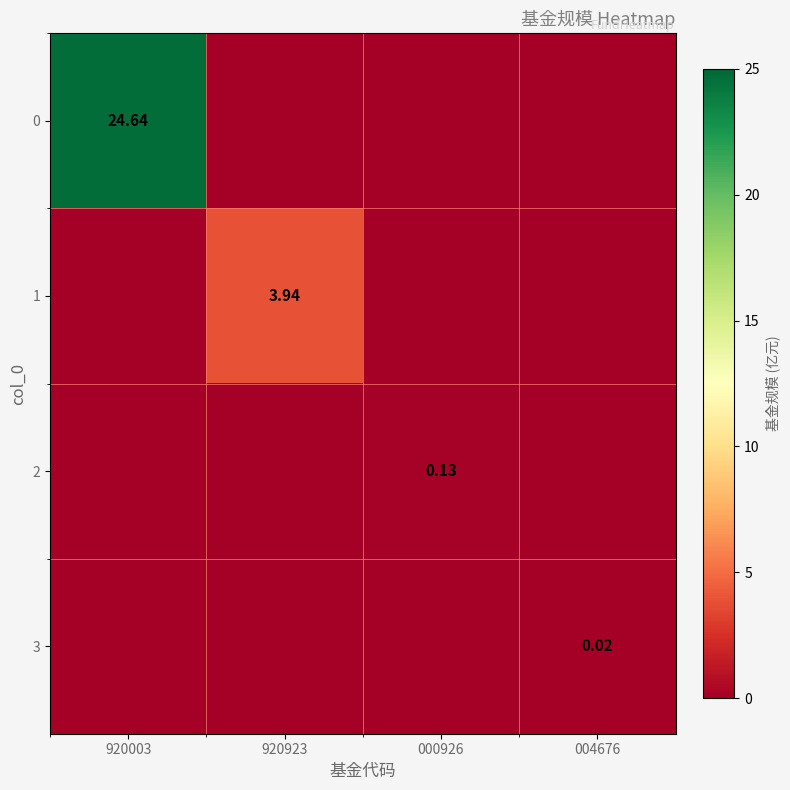

Which series changed the most between 000926 and 004676?

2